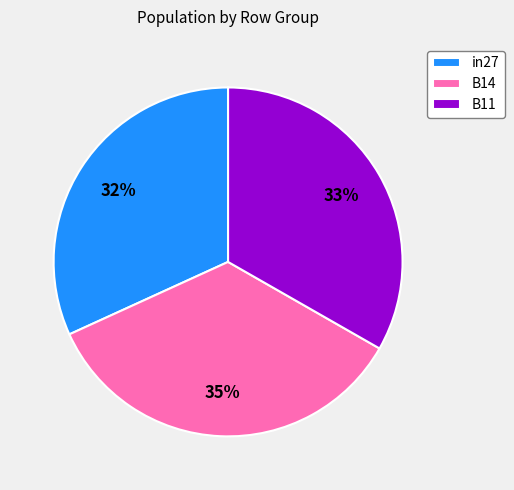

Is there any slice that represents more than half of the pie?

No